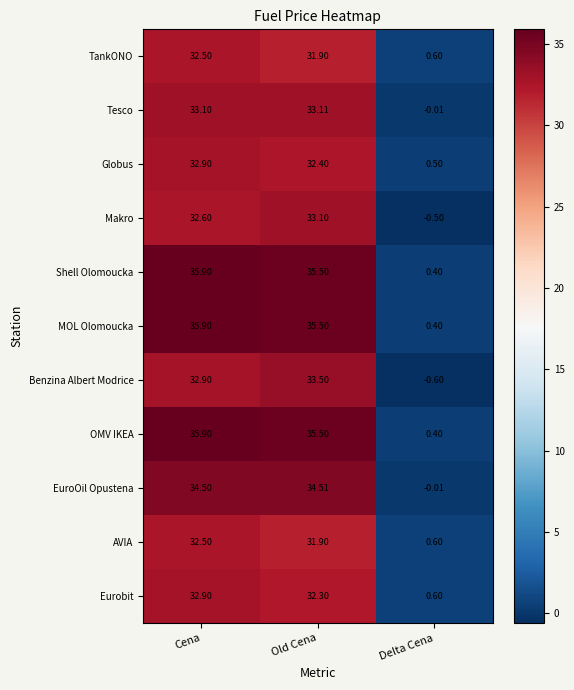

What is the smallest value displayed?

-0.6